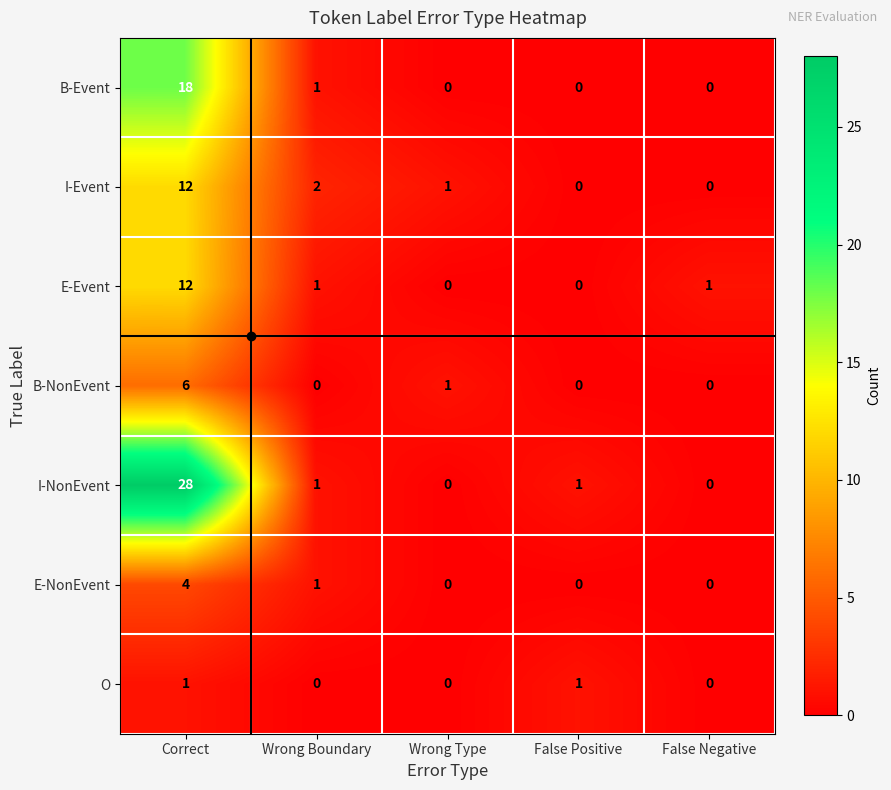

The value of E-NonEvent at Correct is 6. True or false?

False